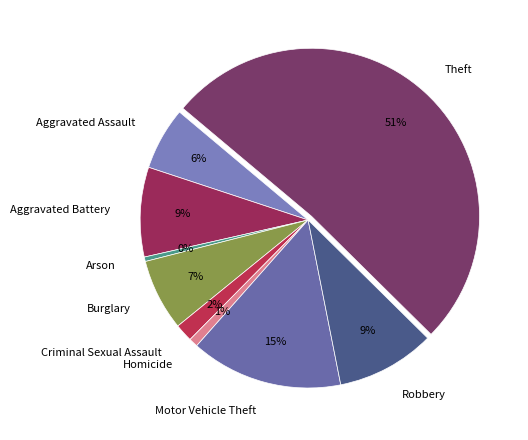

Do Homicide and Burglary together represent more than half of the pie?

No